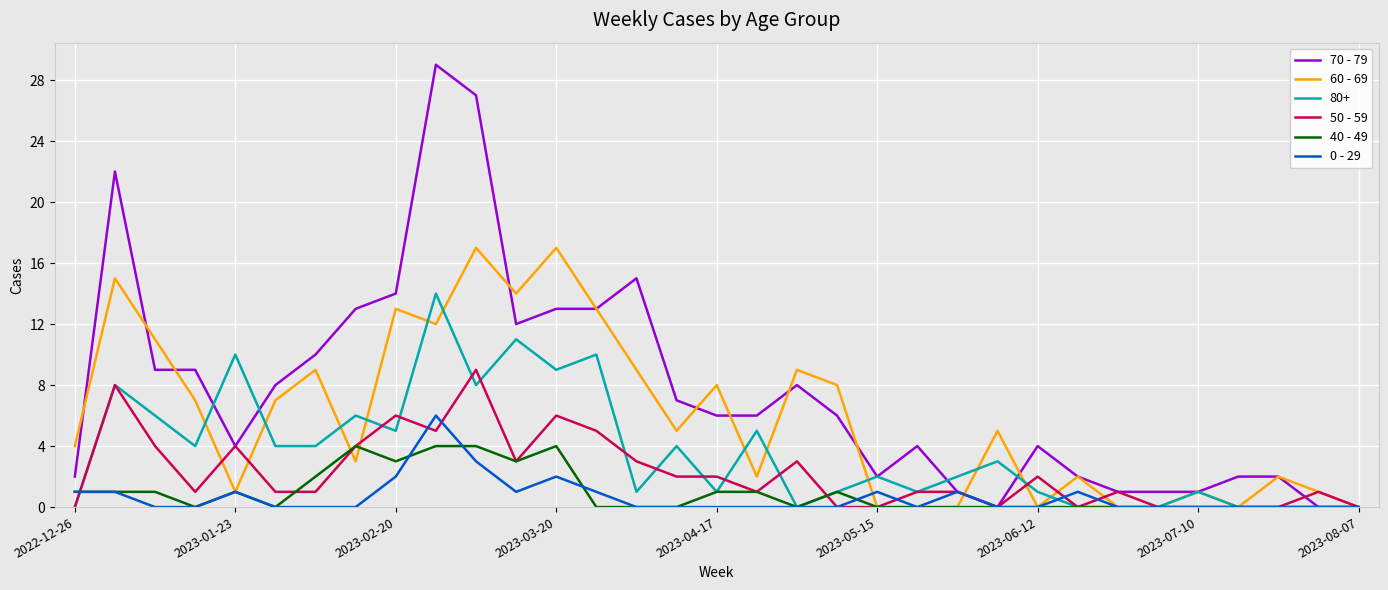

What are all the series names shown in the legend?

70 - 79, 60 - 69, 80+, 50 - 59, 40 - 49, 0 - 29